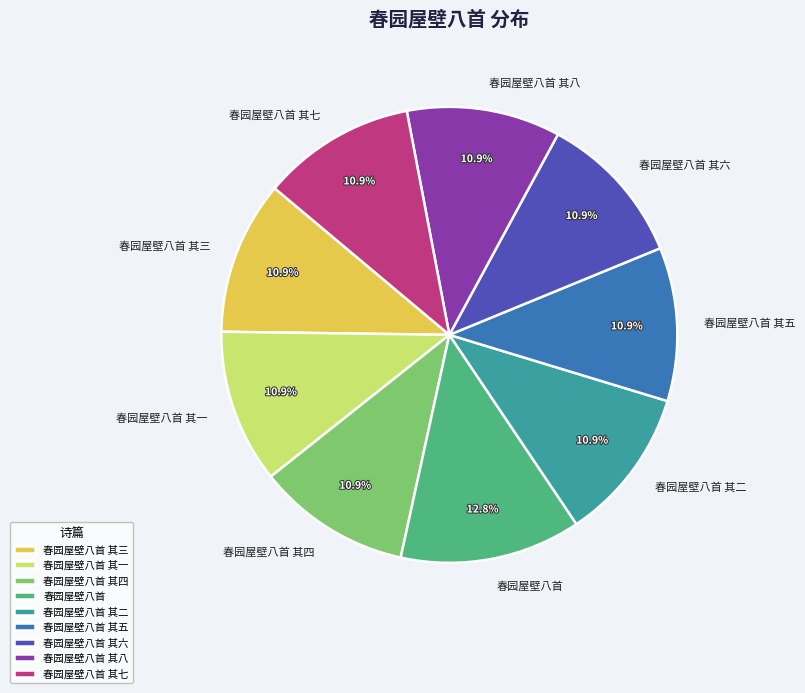

The 春园屋壁八首 其八 slice represents 17% of the pie. True or false?

False